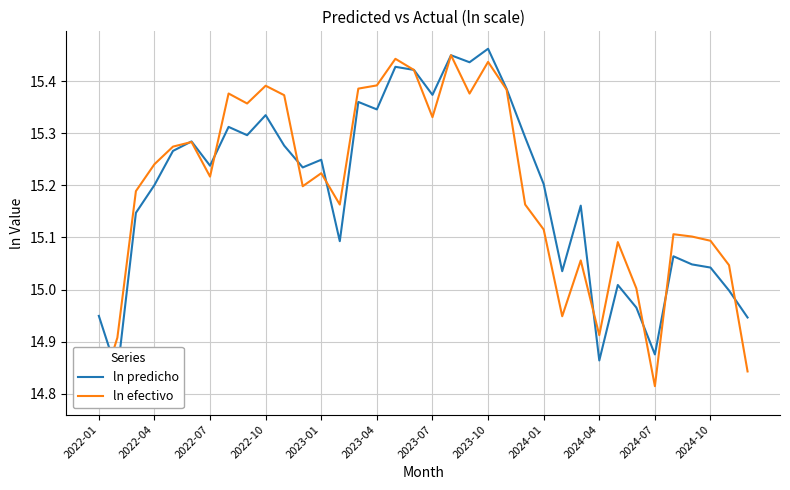

Which category has the lowest value across all series?

2022-01